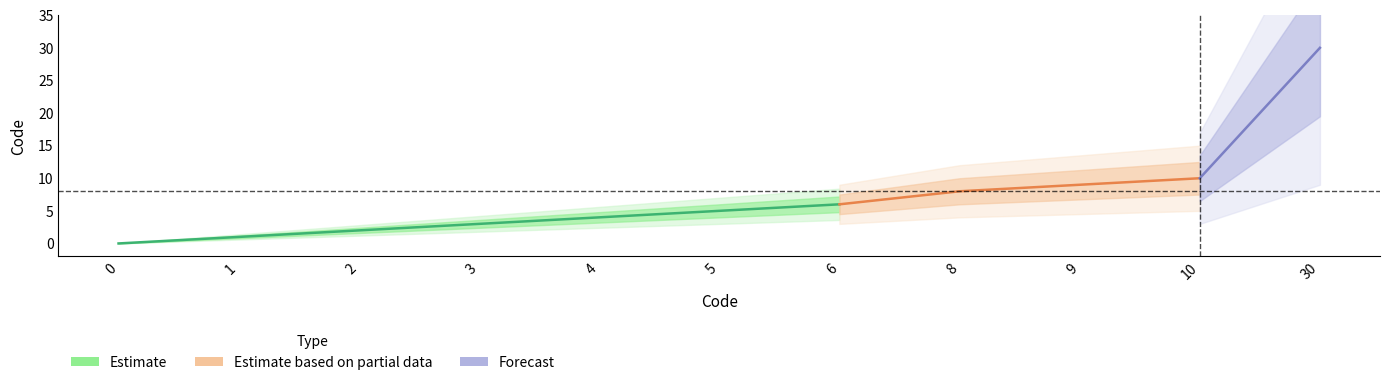

What is the difference between the second highest and second lowest values?

9